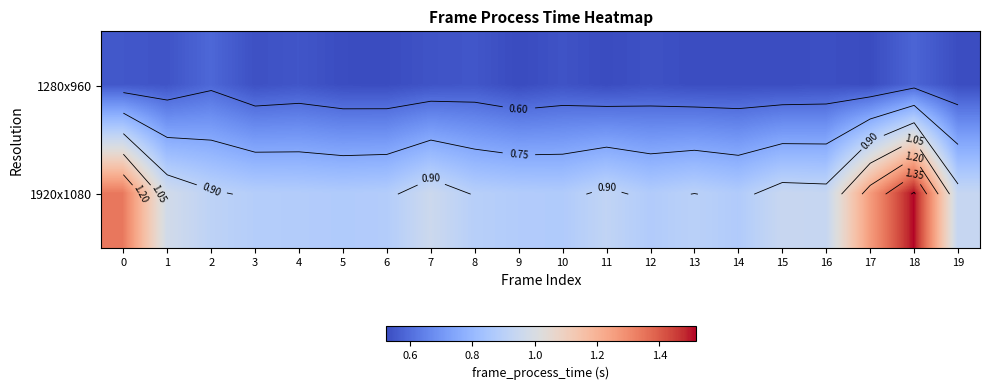

At which label does 1920x1080 reach its minimum?

10